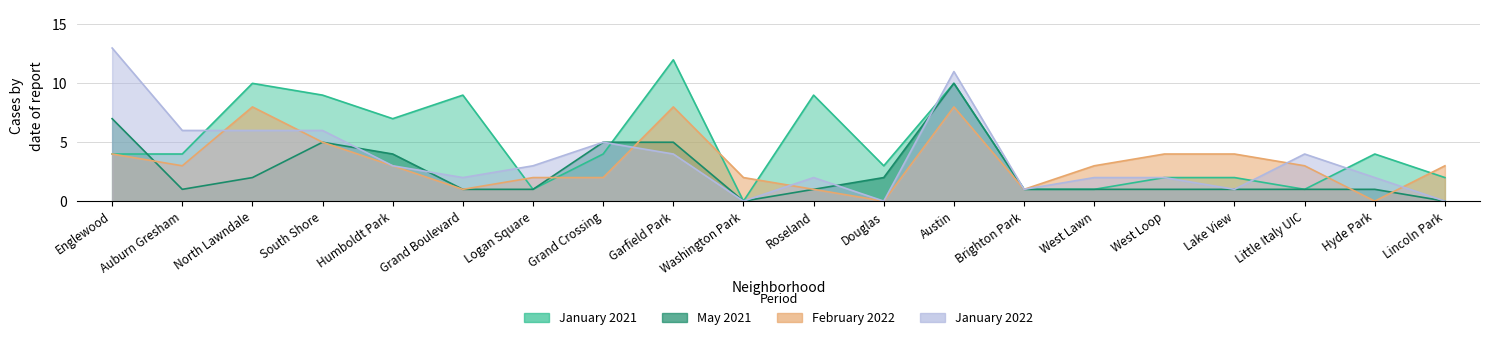

Rank the categories by May 2021 value from lowest to highest.

Washington Park, Lincoln Park, Auburn Gresham, Grand Boulevard, Logan Square, Roseland, Brighton Park, West Lawn, West Loop, Lake View, Little Italy UIC, Hyde Park, North Lawndale, Douglas, Humboldt Park, South Shore, Grand Crossing, Garfield Park, Englewood, Austin